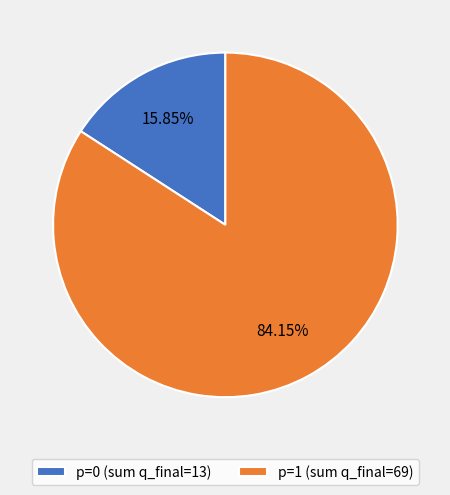

Approximately how many times larger is the value at p=1 compared to p=0?

5.3